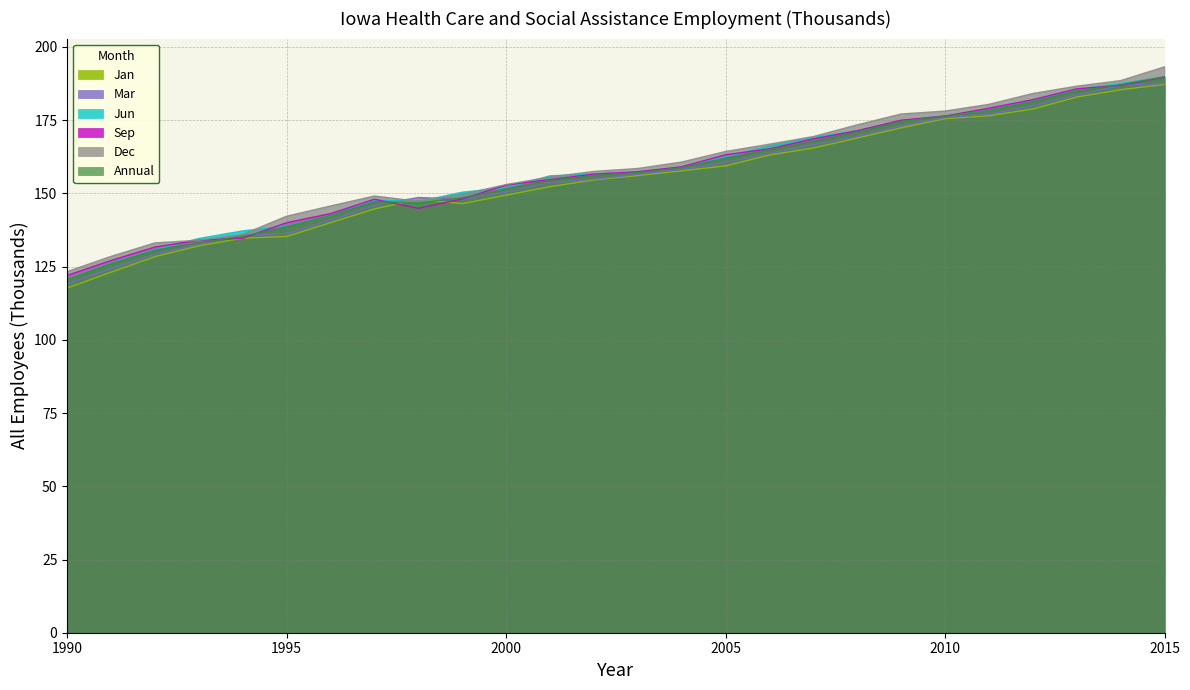

How many data points in Mar are less than 156?

13